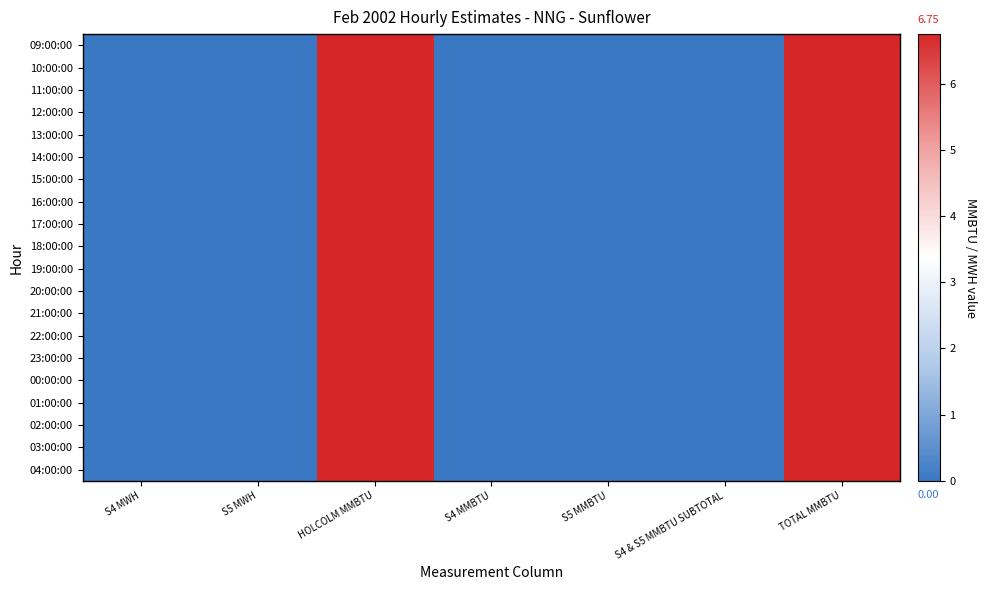

Count the number of data series in this chart.

20